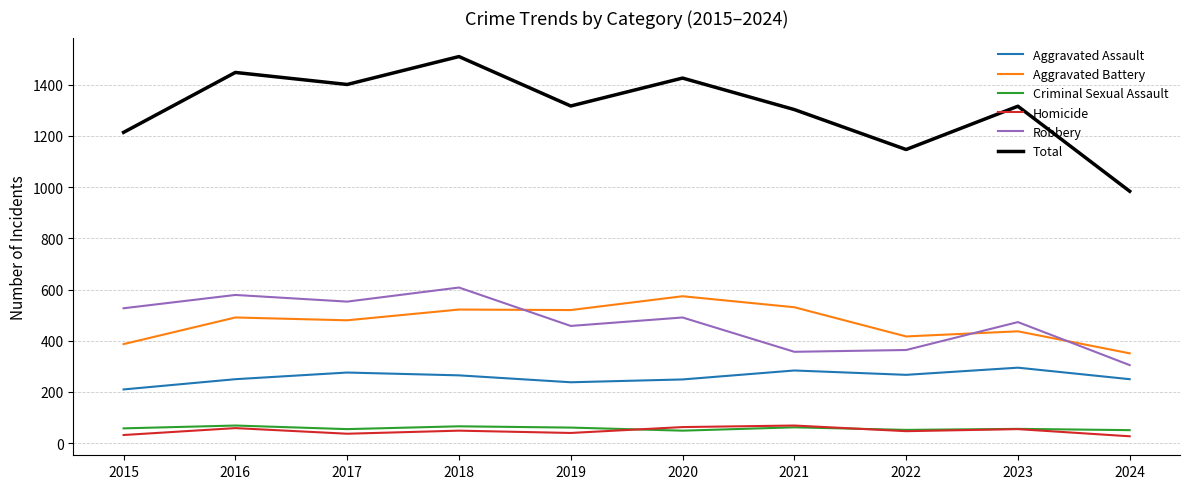

True or false: Total has a value of 2330 at 2020.

False